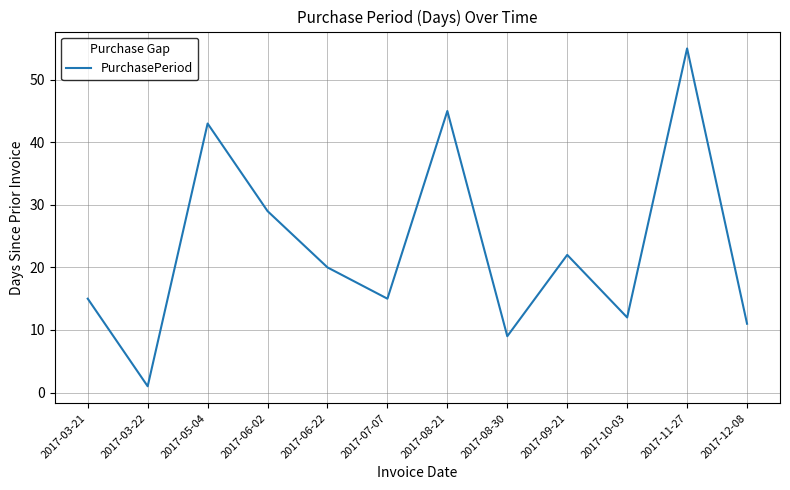

At which category does the data reach its first local peak?

2017-05-04